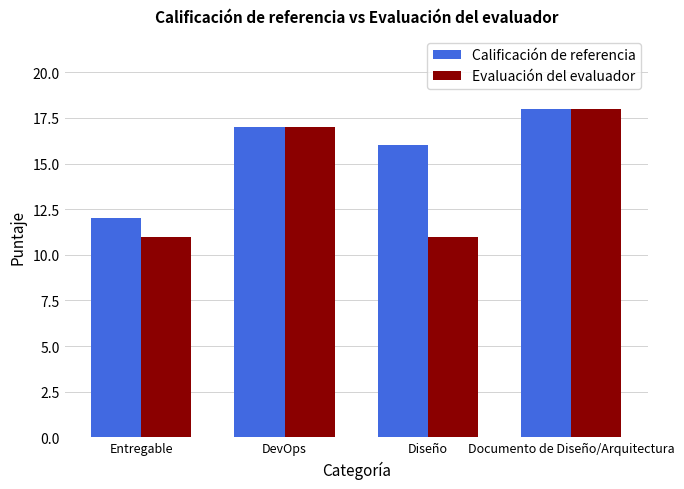

Where is Calificación de referencia nearest to the value 15?

Diseño